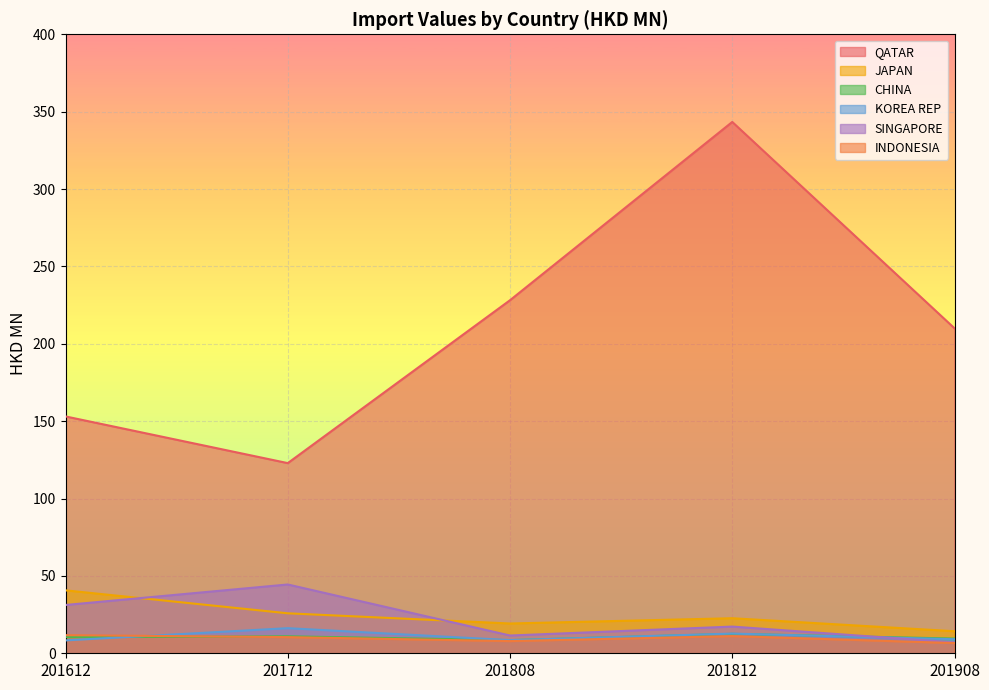

How many lines are shown in the chart?

6